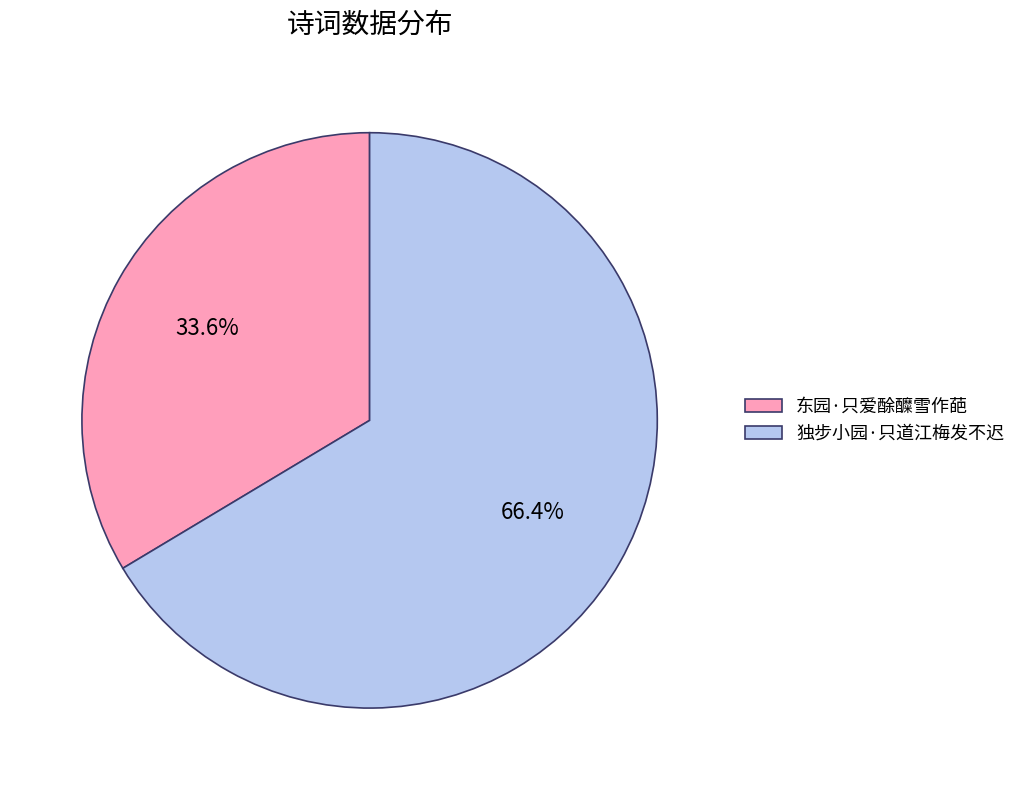

Between 独步小园·只道江梅发不迟 and 东园·只爱酴醾雪作葩, which is larger?

独步小园·只道江梅发不迟